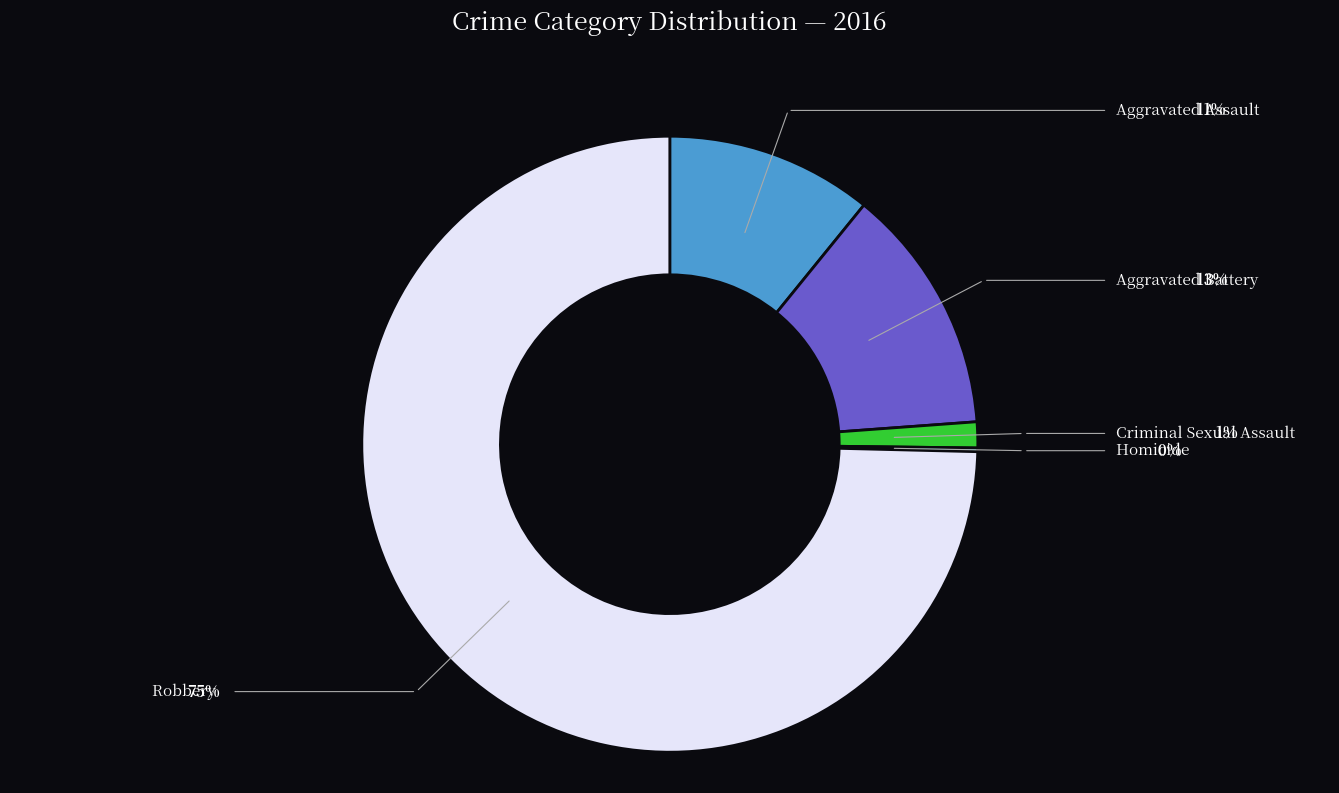

What is the total percentage of Robbery and Homicide?

74.8%